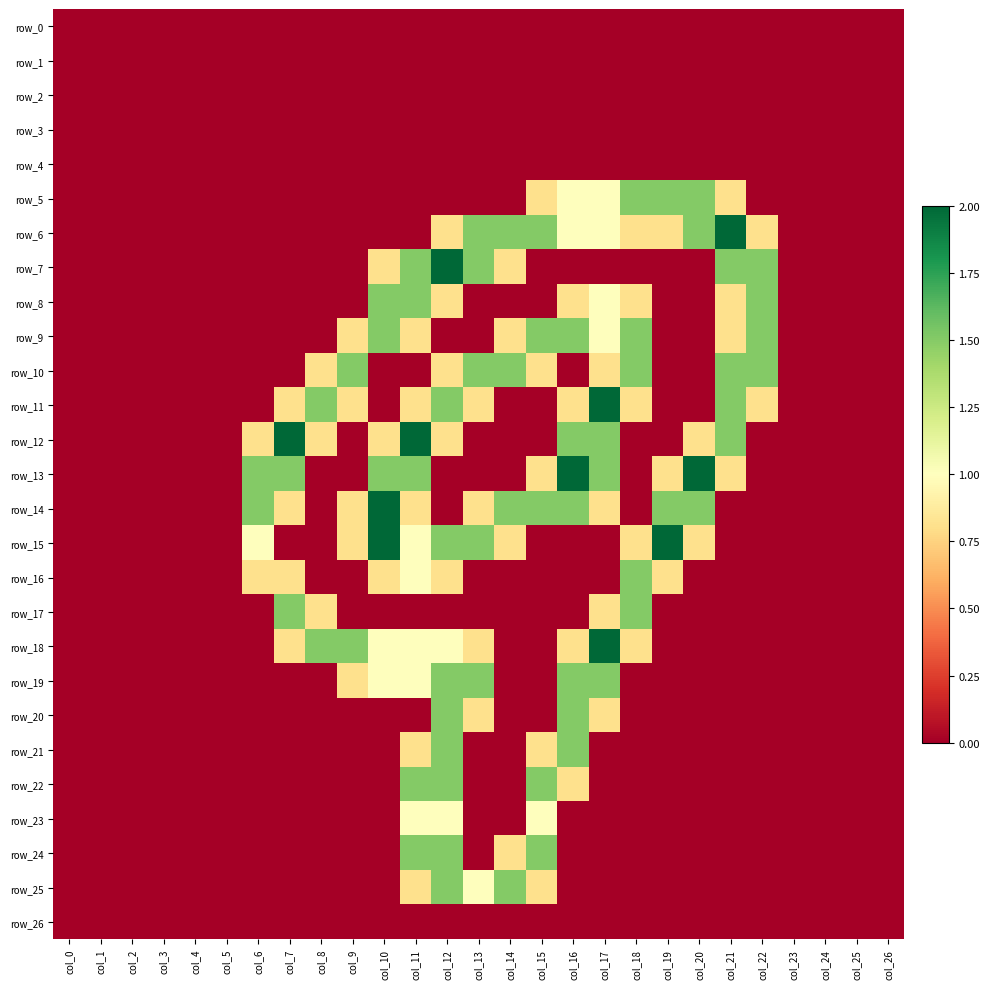

Reading left to right, extract all data points from this chart.

row_0: col_0=0.0	col_1=0.0	col_2=0.0	col_3=0.0	col_4=0.0	col_5=0.0	col_6=0.0	col_7=0.0	col_8=0.0	col_9=0.0	col_10=0.0	col_11=0.0	col_12=0.0	col_13=0.0	col_14=0.0	col_15=0.0	col_16=0.0	col_17=0.0	col_18=0.0	col_19=0.0	col_20=0.0	col_21=0.0	col_22=0.0	col_23=0.0	col_24=0.0	col_25=0.0	col_26=0.0
row_1: col_0=0.0	col_1=0.0	col_2=0.0	col_3=0.0	col_4=0.0	col_5=0.0	col_6=0.0	col_7=0.0	col_8=0.0	col_9=0.0	col_10=0.0	col_11=0.0	col_12=0.0	col_13=0.0	col_14=0.0	col_15=0.0	col_16=0.0	col_17=0.0	col_18=0.0	col_19=0.0	col_20=0.0	col_21=0.0	col_22=0.0	col_23=0.0	col_24=0.0	col_25=0.0	col_26=0.0
row_2: col_0=0.0	col_1=0.0	col_2=0.0	col_3=0.0	col_4=0.0	col_5=0.0	col_6=0.0	col_7=0.0	col_8=0.0	col_9=0.0	col_10=0.0	col_11=0.0	col_12=0.0	col_13=0.0	col_14=0.0	col_15=0.0	col_16=0.0	col_17=0.0	col_18=0.0	col_19=0.0	col_20=0.0	col_21=0.0	col_22=0.0	col_23=0.0	col_24=0.0	col_25=0.0	col_26=0.0
row_3: col_0=0.0	col_1=0.0	col_2=0.0	col_3=0.0	col_4=0.0	col_5=0.0	col_6=0.0	col_7=0.0	col_8=0.0	col_9=0.0	col_10=0.0	col_11=0.0	col_12=0.0	col_13=0.0	col_14=0.0	col_15=0.0	col_16=0.0	col_17=0.0	col_18=0.0	col_19=0.0	col_20=0.0	col_21=0.0	col_22=0.0	col_23=0.0	col_24=0.0	col_25=0.0	col_26=0.0
row_4: col_0=0.0	col_1=0.0	col_2=0.0	col_3=0.0	col_4=0.0	col_5=0.0	col_6=0.0	col_7=0.0	col_8=0.0	col_9=0.0	col_10=0.0	col_11=0.0	col_12=0.0	col_13=0.0	col_14=0.0	col_15=0.0	col_16=0.0	col_17=0.0	col_18=0.0	col_19=0.0	col_20=0.0	col_21=0.0	col_22=0.0	col_23=0.0	col_24=0.0	col_25=0.0	col_26=0.0
row_5: col_0=0.0	col_1=0.0	col_2=0.0	col_3=0.0	col_4=0.0	col_5=0.0	col_6=0.0	col_7=0.0	col_8=0.0	col_9=0.0	col_10=0.0	col_11=0.0	col_12=0.0	col_13=0.0	col_14=0.0	col_15=0.8	col_16=1.0	col_17=1.0	col_18=1.5	col_19=1.5	col_20=1.5	col_21=0.8	col_22=0.0	col_23=0.0	col_24=0.0	col_25=0.0	col_26=0.0
row_6: col_0=0.0	col_1=0.0	col_2=0.0	col_3=0.0	col_4=0.0	col_5=0.0	col_6=0.0	col_7=0.0	col_8=0.0	col_9=0.0	col_10=0.0	col_11=0.0	col_12=0.8	col_13=1.5	col_14=1.5	col_15=1.5	col_16=1.0	col_17=1.0	col_18=0.8	col_19=0.8	col_20=1.5	col_21=2.0	col_22=0.8	col_23=0.0	col_24=0.0	col_25=0.0	col_26=0.0
row_7: col_0=0.0	col_1=0.0	col_2=0.0	col_3=0.0	col_4=0.0	col_5=0.0	col_6=0.0	col_7=0.0	col_8=0.0	col_9=0.0	col_10=0.8	col_11=1.5	col_12=2.0	col_13=1.5	col_14=0.8	col_15=0.0	col_16=0.0	col_17=0.0	col_18=0.0	col_19=0.0	col_20=0.0	col_21=1.5	col_22=1.5	col_23=0.0	col_24=0.0	col_25=0.0	col_26=0.0
row_8: col_0=0.0	col_1=0.0	col_2=0.0	col_3=0.0	col_4=0.0	col_5=0.0	col_6=0.0	col_7=0.0	col_8=0.0	col_9=0.0	col_10=1.5	col_11=1.5	col_12=0.8	col_13=0.0	col_14=0.0	col_15=0.0	col_16=0.8	col_17=1.0	col_18=0.8	col_19=0.0	col_20=0.0	col_21=0.8	col_22=1.5	col_23=0.0	col_24=0.0	col_25=0.0	col_26=0.0
row_9: col_0=0.0	col_1=0.0	col_2=0.0	col_3=0.0	col_4=0.0	col_5=0.0	col_6=0.0	col_7=0.0	col_8=0.0	col_9=0.8	col_10=1.5	col_11=0.8	col_12=0.0	col_13=0.0	col_14=0.8	col_15=1.5	col_16=1.5	col_17=1.0	col_18=1.5	col_19=0.0	col_20=0.0	col_21=0.8	col_22=1.5	col_23=0.0	col_24=0.0	col_25=0.0	col_26=0.0
row_10: col_0=0.0	col_1=0.0	col_2=0.0	col_3=0.0	col_4=0.0	col_5=0.0	col_6=0.0	col_7=0.0	col_8=0.8	col_9=1.5	col_10=0.0	col_11=0.0	col_12=0.8	col_13=1.5	col_14=1.5	col_15=0.8	col_16=0.0	col_17=0.8	col_18=1.5	col_19=0.0	col_20=0.0	col_21=1.5	col_22=1.5	col_23=0.0	col_24=0.0	col_25=0.0	col_26=0.0
row_11: col_0=0.0	col_1=0.0	col_2=0.0	col_3=0.0	col_4=0.0	col_5=0.0	col_6=0.0	col_7=0.8	col_8=1.5	col_9=0.8	col_10=0.0	col_11=0.8	col_12=1.5	col_13=0.8	col_14=0.0	col_15=0.0	col_16=0.8	col_17=2.0	col_18=0.8	col_19=0.0	col_20=0.0	col_21=1.5	col_22=0.8	col_23=0.0	col_24=0.0	col_25=0.0	col_26=0.0
row_12: col_0=0.0	col_1=0.0	col_2=0.0	col_3=0.0	col_4=0.0	col_5=0.0	col_6=0.8	col_7=2.0	col_8=0.8	col_9=0.0	col_10=0.8	col_11=2.0	col_12=0.8	col_13=0.0	col_14=0.0	col_15=0.0	col_16=1.5	col_17=1.5	col_18=0.0	col_19=0.0	col_20=0.8	col_21=1.5	col_22=0.0	col_23=0.0	col_24=0.0	col_25=0.0	col_26=0.0
row_13: col_0=0.0	col_1=0.0	col_2=0.0	col_3=0.0	col_4=0.0	col_5=0.0	col_6=1.5	col_7=1.5	col_8=0.0	col_9=0.0	col_10=1.5	col_11=1.5	col_12=0.0	col_13=0.0	col_14=0.0	col_15=0.8	col_16=2.0	col_17=1.5	col_18=0.0	col_19=0.8	col_20=2.0	col_21=0.8	col_22=0.0	col_23=0.0	col_24=0.0	col_25=0.0	col_26=0.0
row_14: col_0=0.0	col_1=0.0	col_2=0.0	col_3=0.0	col_4=0.0	col_5=0.0	col_6=1.5	col_7=0.8	col_8=0.0	col_9=0.8	col_10=2.0	col_11=0.8	col_12=0.0	col_13=0.8	col_14=1.5	col_15=1.5	col_16=1.5	col_17=0.8	col_18=0.0	col_19=1.5	col_20=1.5	col_21=0.0	col_22=0.0	col_23=0.0	col_24=0.0	col_25=0.0	col_26=0.0
row_15: col_0=0.0	col_1=0.0	col_2=0.0	col_3=0.0	col_4=0.0	col_5=0.0	col_6=1.0	col_7=0.0	col_8=0.0	col_9=0.8	col_10=2.0	col_11=1.0	col_12=1.5	col_13=1.5	col_14=0.8	col_15=0.0	col_16=0.0	col_17=0.0	col_18=0.8	col_19=2.0	col_20=0.8	col_21=0.0	col_22=0.0	col_23=0.0	col_24=0.0	col_25=0.0	col_26=0.0
row_16: col_0=0.0	col_1=0.0	col_2=0.0	col_3=0.0	col_4=0.0	col_5=0.0	col_6=0.8	col_7=0.8	col_8=0.0	col_9=0.0	col_10=0.8	col_11=1.0	col_12=0.8	col_13=0.0	col_14=0.0	col_15=0.0	col_16=0.0	col_17=0.0	col_18=1.5	col_19=0.8	col_20=0.0	col_21=0.0	col_22=0.0	col_23=0.0	col_24=0.0	col_25=0.0	col_26=0.0
row_17: col_0=0.0	col_1=0.0	col_2=0.0	col_3=0.0	col_4=0.0	col_5=0.0	col_6=0.0	col_7=1.5	col_8=0.8	col_9=0.0	col_10=0.0	col_11=0.0	col_12=0.0	col_13=0.0	col_14=0.0	col_15=0.0	col_16=0.0	col_17=0.8	col_18=1.5	col_19=0.0	col_20=0.0	col_21=0.0	col_22=0.0	col_23=0.0	col_24=0.0	col_25=0.0	col_26=0.0
row_18: col_0=0.0	col_1=0.0	col_2=0.0	col_3=0.0	col_4=0.0	col_5=0.0	col_6=0.0	col_7=0.8	col_8=1.5	col_9=1.5	col_10=1.0	col_11=1.0	col_12=1.0	col_13=0.8	col_14=0.0	col_15=0.0	col_16=0.8	col_17=2.0	col_18=0.8	col_19=0.0	col_20=0.0	col_21=0.0	col_22=0.0	col_23=0.0	col_24=0.0	col_25=0.0	col_26=0.0
row_19: col_0=0.0	col_1=0.0	col_2=0.0	col_3=0.0	col_4=0.0	col_5=0.0	col_6=0.0	col_7=0.0	col_8=0.0	col_9=0.8	col_10=1.0	col_11=1.0	col_12=1.5	col_13=1.5	col_14=0.0	col_15=0.0	col_16=1.5	col_17=1.5	col_18=0.0	col_19=0.0	col_20=0.0	col_21=0.0	col_22=0.0	col_23=0.0	col_24=0.0	col_25=0.0	col_26=0.0
row_20: col_0=0.0	col_1=0.0	col_2=0.0	col_3=0.0	col_4=0.0	col_5=0.0	col_6=0.0	col_7=0.0	col_8=0.0	col_9=0.0	col_10=0.0	col_11=0.0	col_12=1.5	col_13=0.8	col_14=0.0	col_15=0.0	col_16=1.5	col_17=0.8	col_18=0.0	col_19=0.0	col_20=0.0	col_21=0.0	col_22=0.0	col_23=0.0	col_24=0.0	col_25=0.0	col_26=0.0
row_21: col_0=0.0	col_1=0.0	col_2=0.0	col_3=0.0	col_4=0.0	col_5=0.0	col_6=0.0	col_7=0.0	col_8=0.0	col_9=0.0	col_10=0.0	col_11=0.8	col_12=1.5	col_13=0.0	col_14=0.0	col_15=0.8	col_16=1.5	col_17=0.0	col_18=0.0	col_19=0.0	col_20=0.0	col_21=0.0	col_22=0.0	col_23=0.0	col_24=0.0	col_25=0.0	col_26=0.0
row_22: col_0=0.0	col_1=0.0	col_2=0.0	col_3=0.0	col_4=0.0	col_5=0.0	col_6=0.0	col_7=0.0	col_8=0.0	col_9=0.0	col_10=0.0	col_11=1.5	col_12=1.5	col_13=0.0	col_14=0.0	col_15=1.5	col_16=0.8	col_17=0.0	col_18=0.0	col_19=0.0	col_20=0.0	col_21=0.0	col_22=0.0	col_23=0.0	col_24=0.0	col_25=0.0	col_26=0.0
row_23: col_0=0.0	col_1=0.0	col_2=0.0	col_3=0.0	col_4=0.0	col_5=0.0	col_6=0.0	col_7=0.0	col_8=0.0	col_9=0.0	col_10=0.0	col_11=1.0	col_12=1.0	col_13=0.0	col_14=0.0	col_15=1.0	col_16=0.0	col_17=0.0	col_18=0.0	col_19=0.0	col_20=0.0	col_21=0.0	col_22=0.0	col_23=0.0	col_24=0.0	col_25=0.0	col_26=0.0
row_24: col_0=0.0	col_1=0.0	col_2=0.0	col_3=0.0	col_4=0.0	col_5=0.0	col_6=0.0	col_7=0.0	col_8=0.0	col_9=0.0	col_10=0.0	col_11=1.5	col_12=1.5	col_13=0.0	col_14=0.8	col_15=1.5	col_16=0.0	col_17=0.0	col_18=0.0	col_19=0.0	col_20=0.0	col_21=0.0	col_22=0.0	col_23=0.0	col_24=0.0	col_25=0.0	col_26=0.0
row_25: col_0=0.0	col_1=0.0	col_2=0.0	col_3=0.0	col_4=0.0	col_5=0.0	col_6=0.0	col_7=0.0	col_8=0.0	col_9=0.0	col_10=0.0	col_11=0.8	col_12=1.5	col_13=1.0	col_14=1.5	col_15=0.8	col_16=0.0	col_17=0.0	col_18=0.0	col_19=0.0	col_20=0.0	col_21=0.0	col_22=0.0	col_23=0.0	col_24=0.0	col_25=0.0	col_26=0.0
row_26: col_0=0.0	col_1=0.0	col_2=0.0	col_3=0.0	col_4=0.0	col_5=0.0	col_6=0.0	col_7=0.0	col_8=0.0	col_9=0.0	col_10=0.0	col_11=0.0	col_12=0.0	col_13=0.0	col_14=0.0	col_15=0.0	col_16=0.0	col_17=0.0	col_18=0.0	col_19=0.0	col_20=0.0	col_21=0.0	col_22=0.0	col_23=0.0	col_24=0.0	col_25=0.0	col_26=0.0